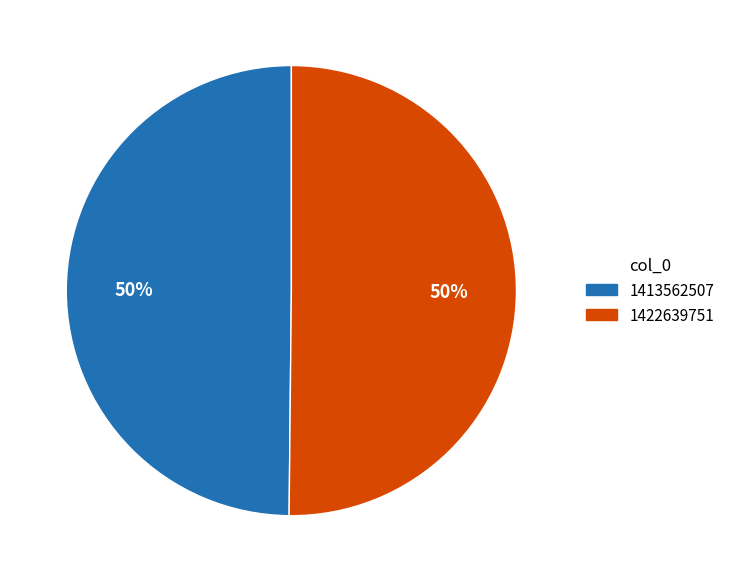

What percentage is the 1422639751 slice, to the nearest percent?

50%